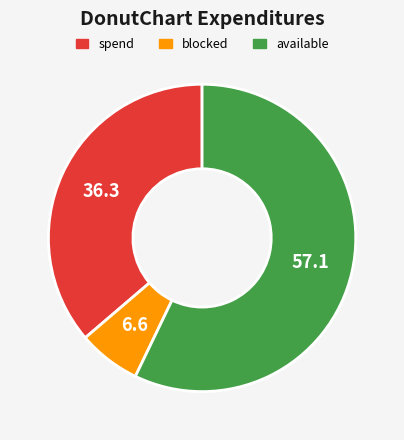

What is the smallest slice in the pie chart?

blocked